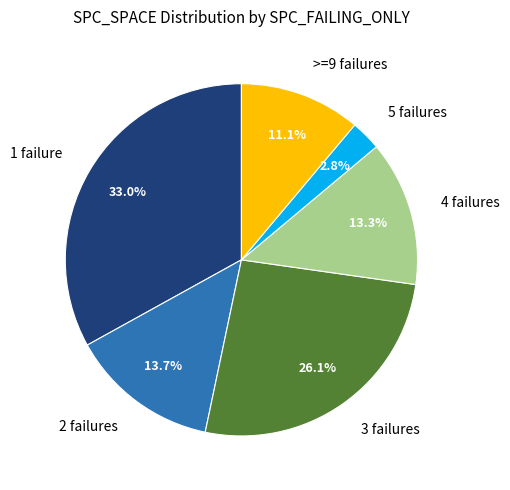

Does 1 failure represent more than half of the total?

No